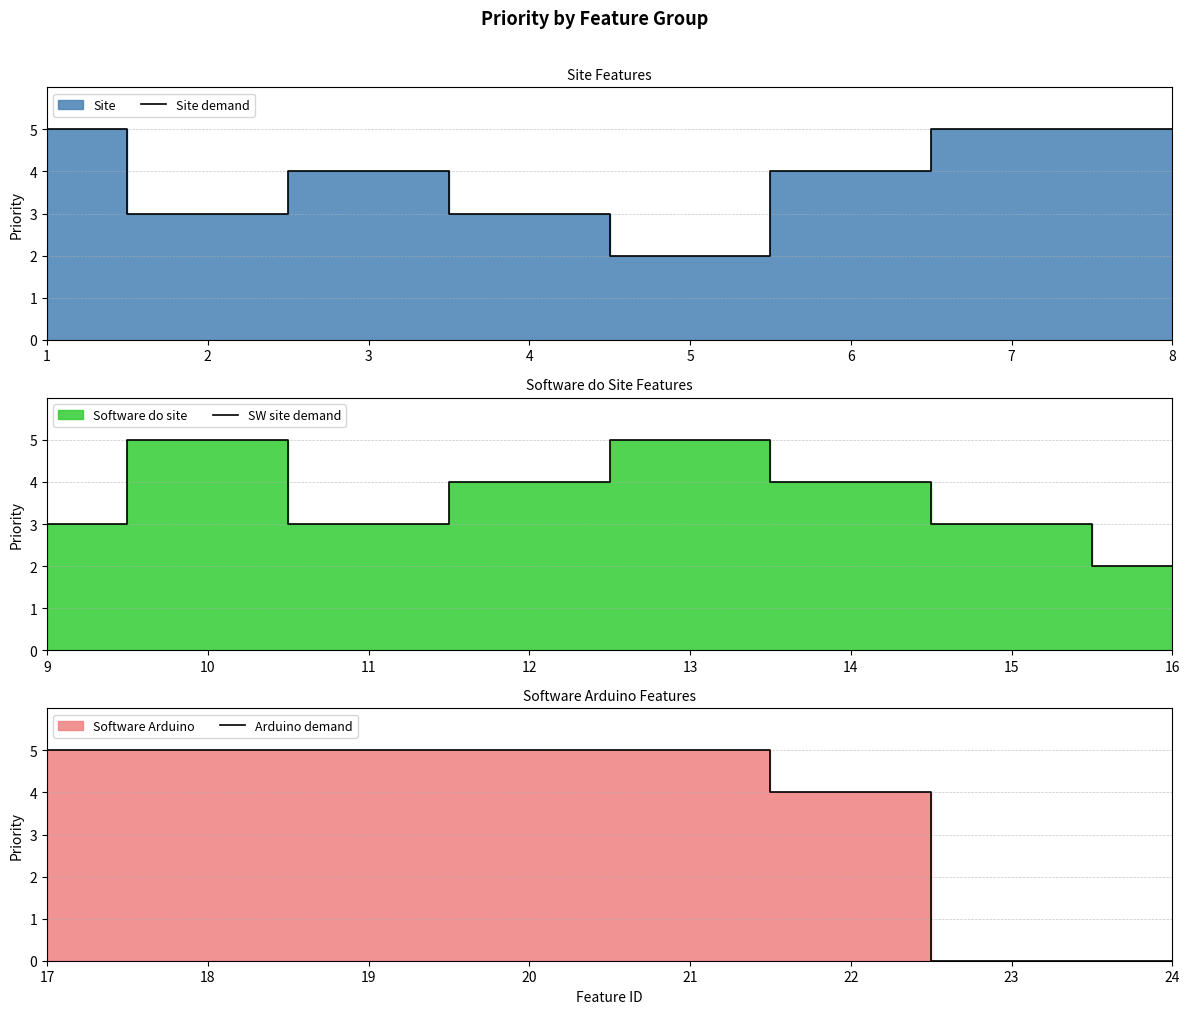

Reading left to right, list all the values displayed in this chart.

Site demand: 5	3	4	3	2	4	5	5
SW site demand: 3	5	3	4	5	4	3	2
Arduino demand: 5	5	5	5	5	4	0	0